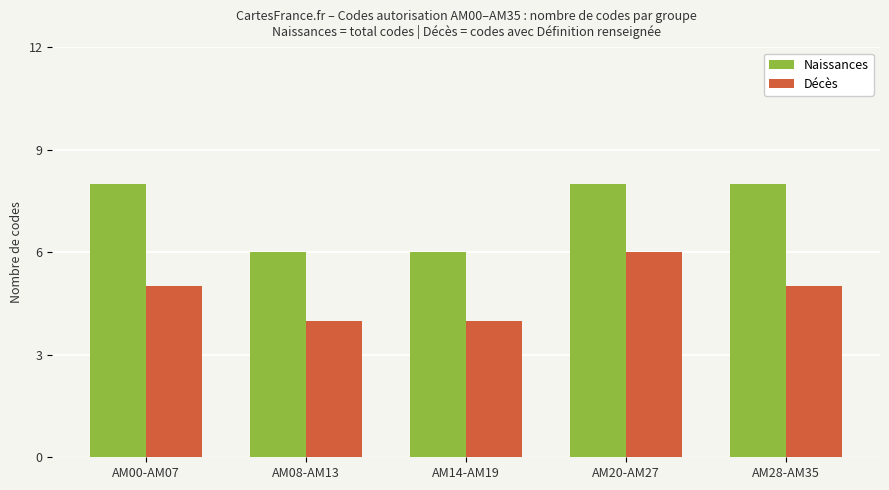

What is the difference between the Naissances values at AM14-AM19 and AM20-AM27?

2